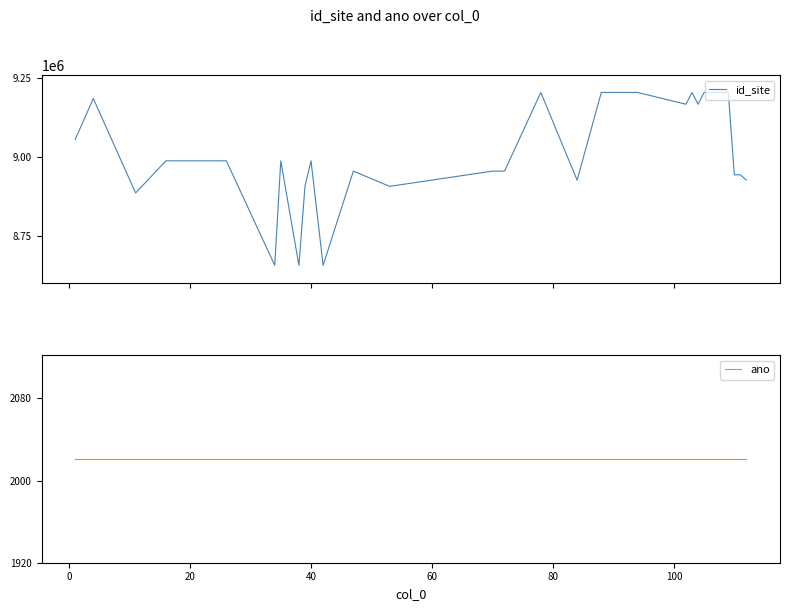

What is the minimum value for id_site?

8658780